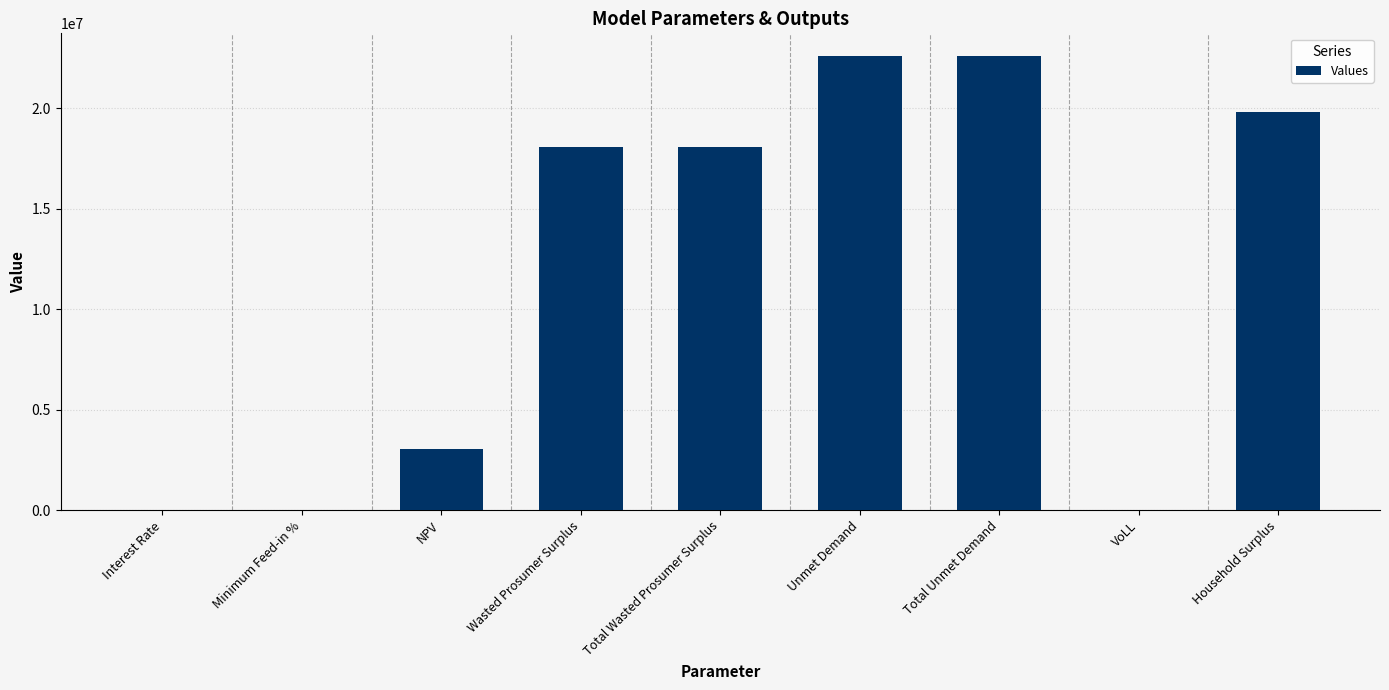

Count the number of categories in the chart.

9